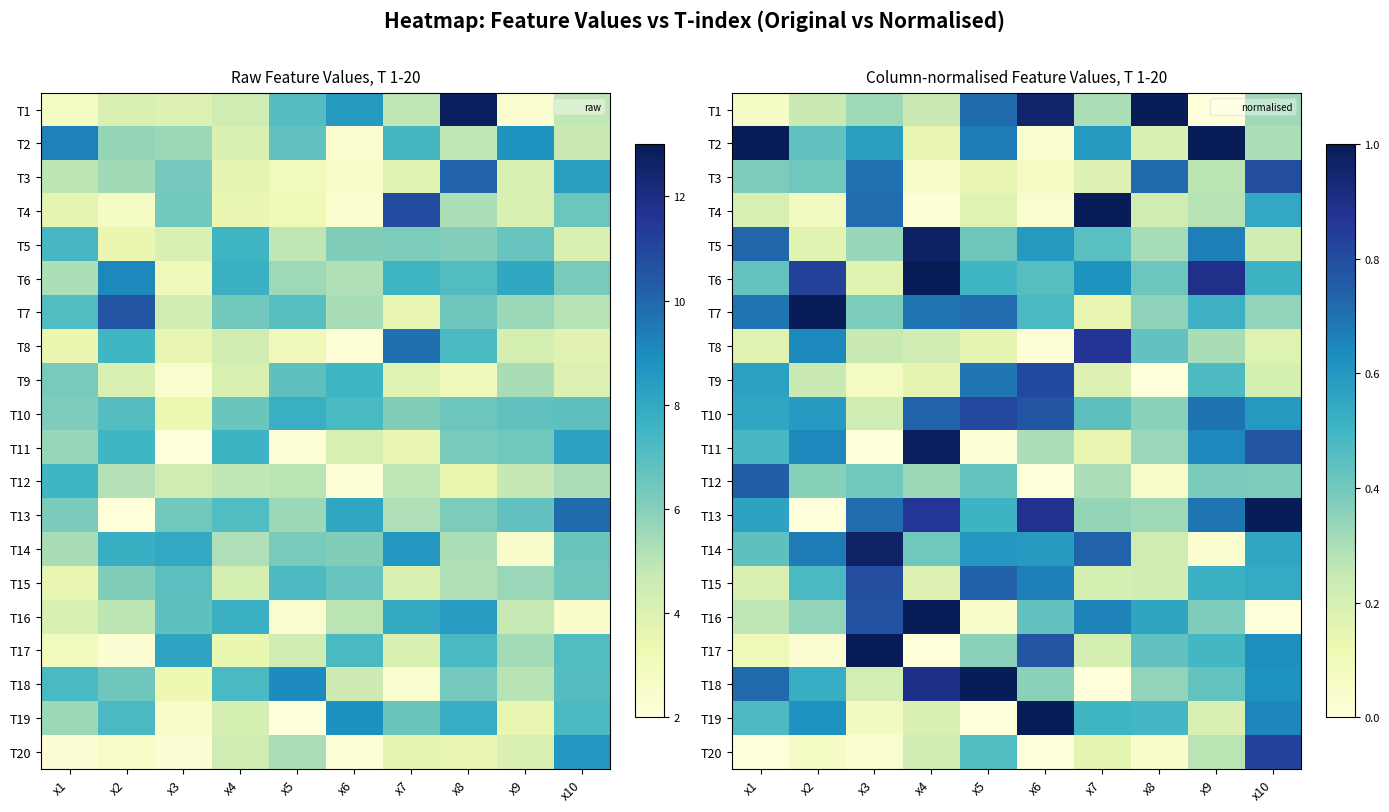

The value of T9 at x3 is 0.1. True or false?

True